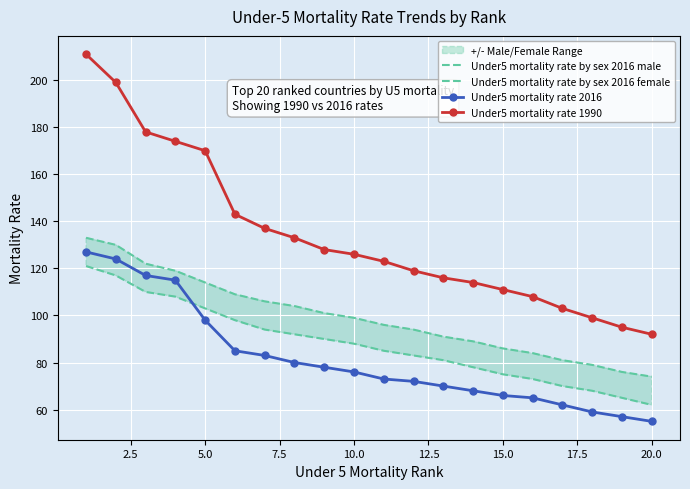

What is the average value of the Under5 mortality rate 1990 series?

134